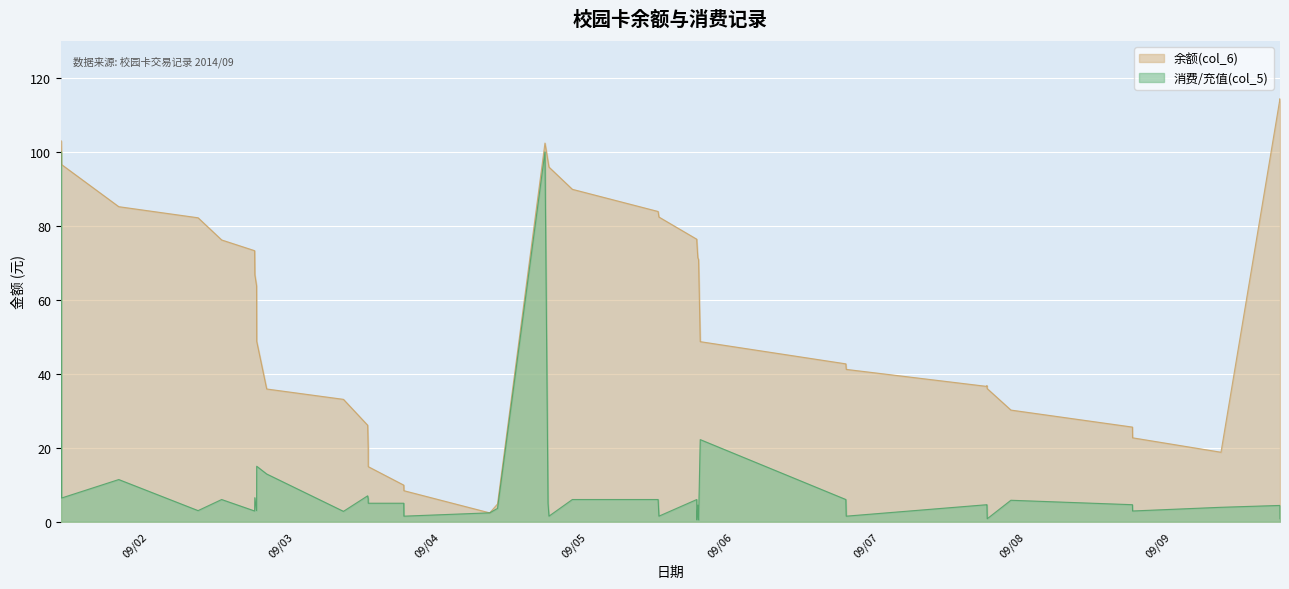

Which series ends up on top after the final intersection of 消费/充值(col_5) and 余额(col_6)?

余额(col_6)